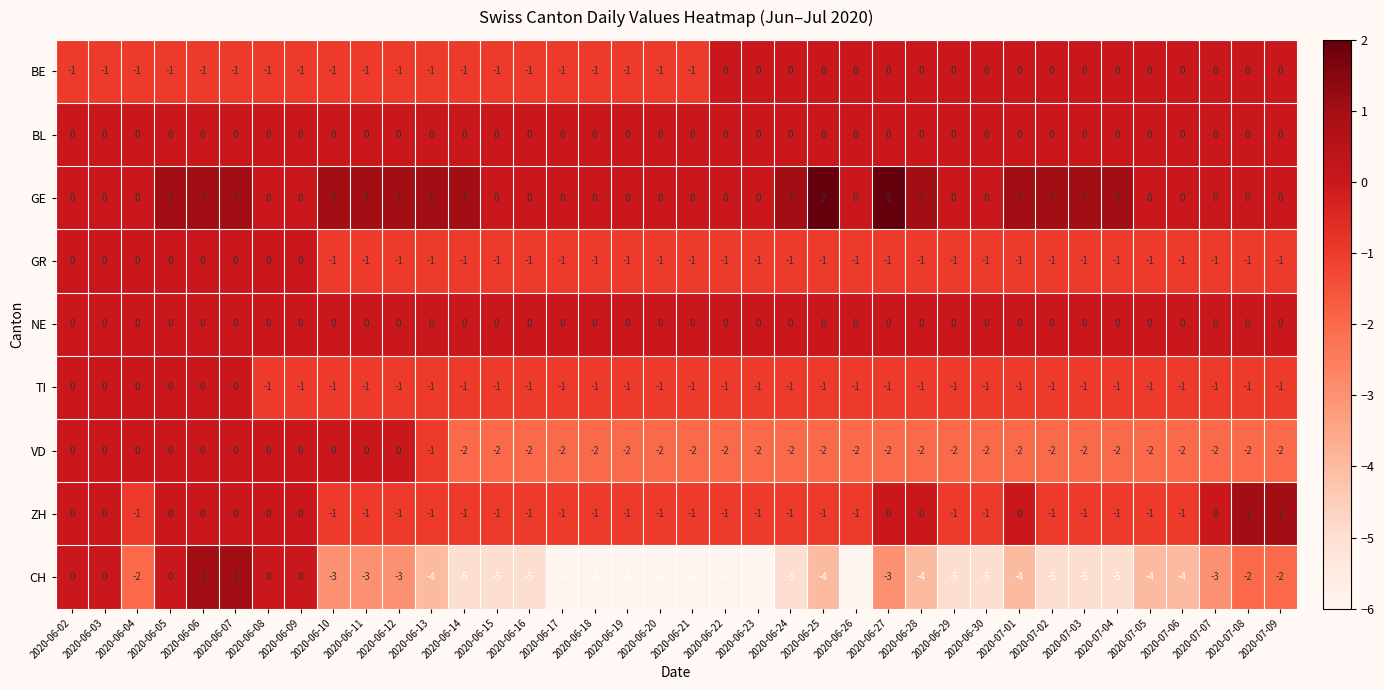

Which series changed the most between 2020-06-08 and 2020-06-12?

CH